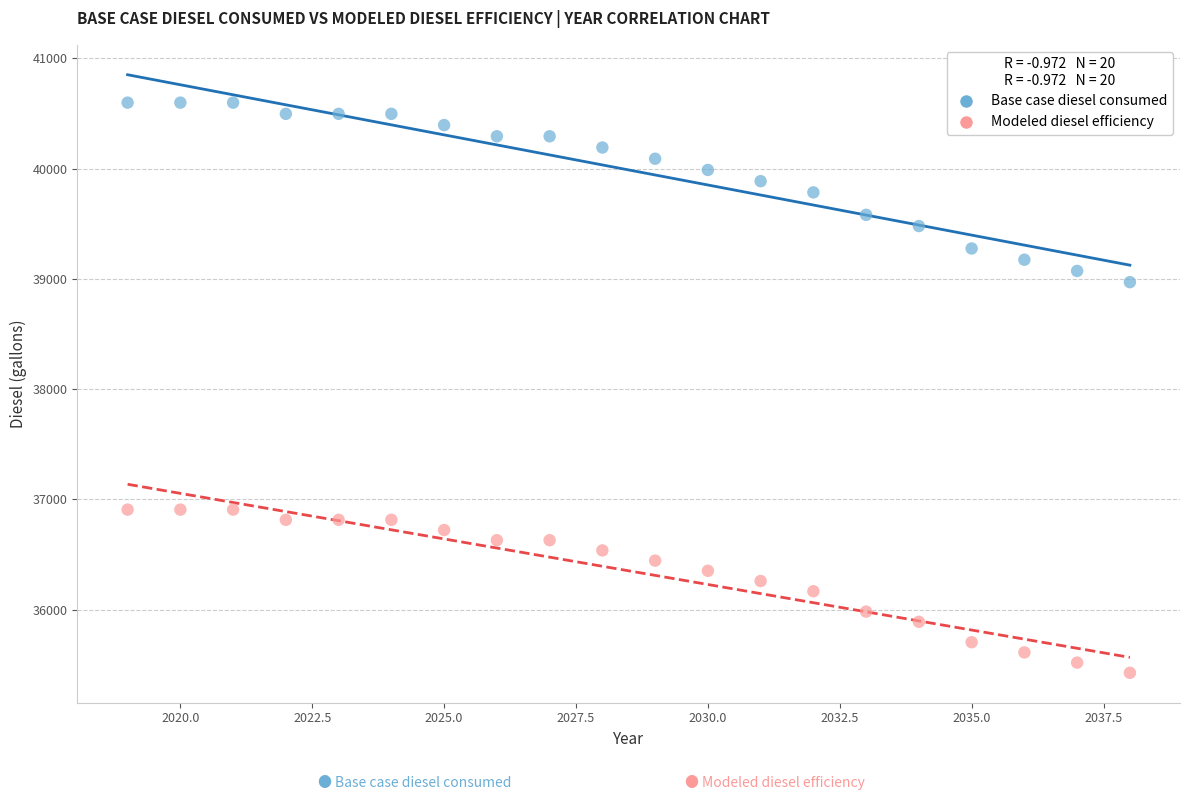

Across all data points, what is the range of X values (max minus min)?

19.0